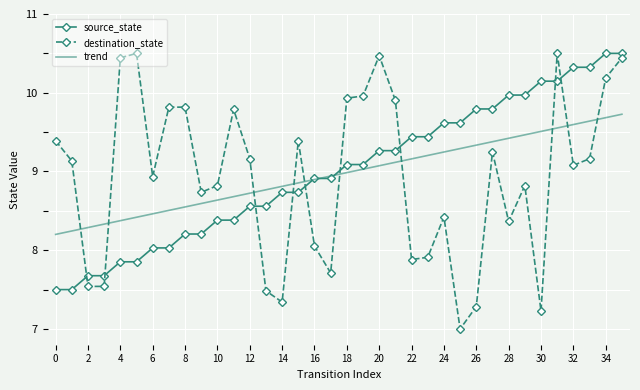

Which series has the widest spread of values?

destination_state